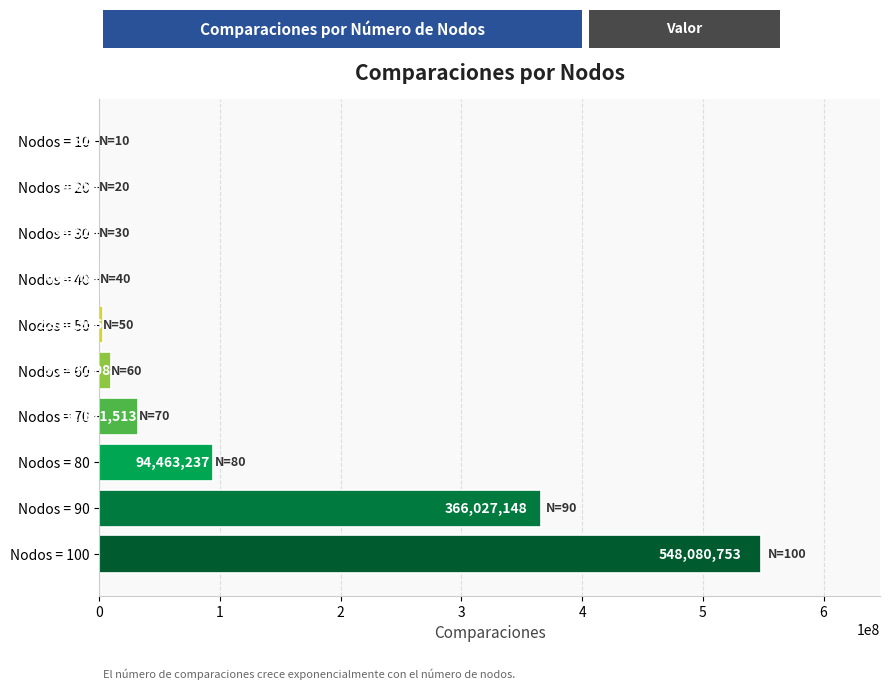

Are the bars horizontal?

Yes